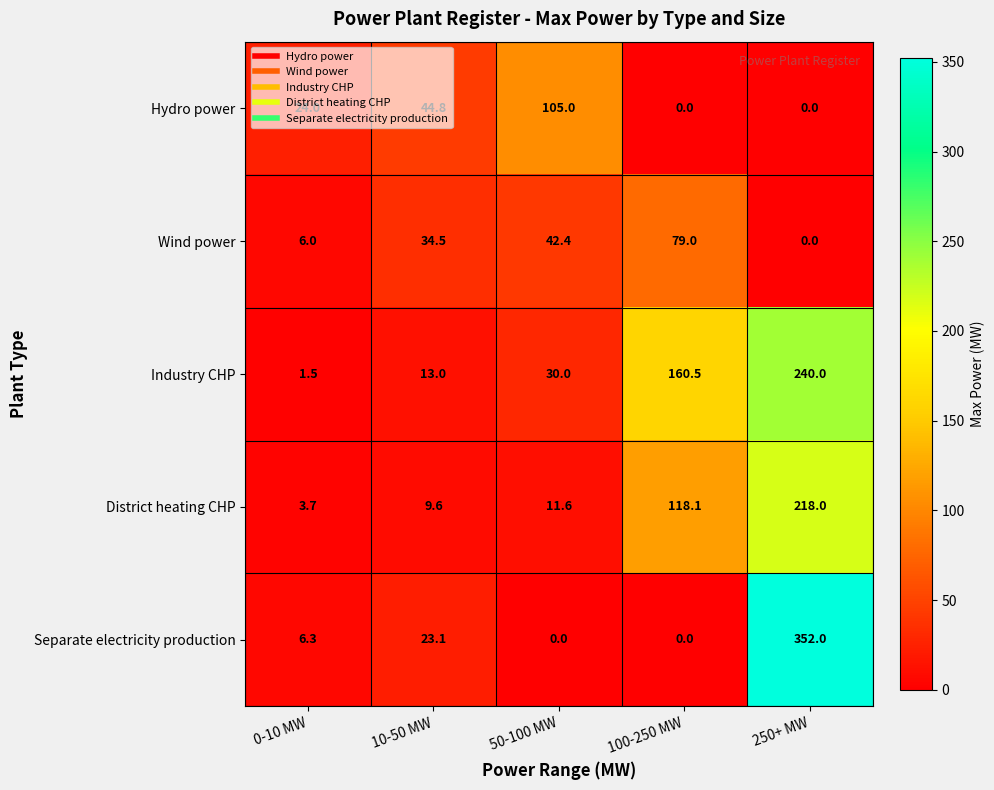

What is the total value across all series at 100-250 MW?

357.6